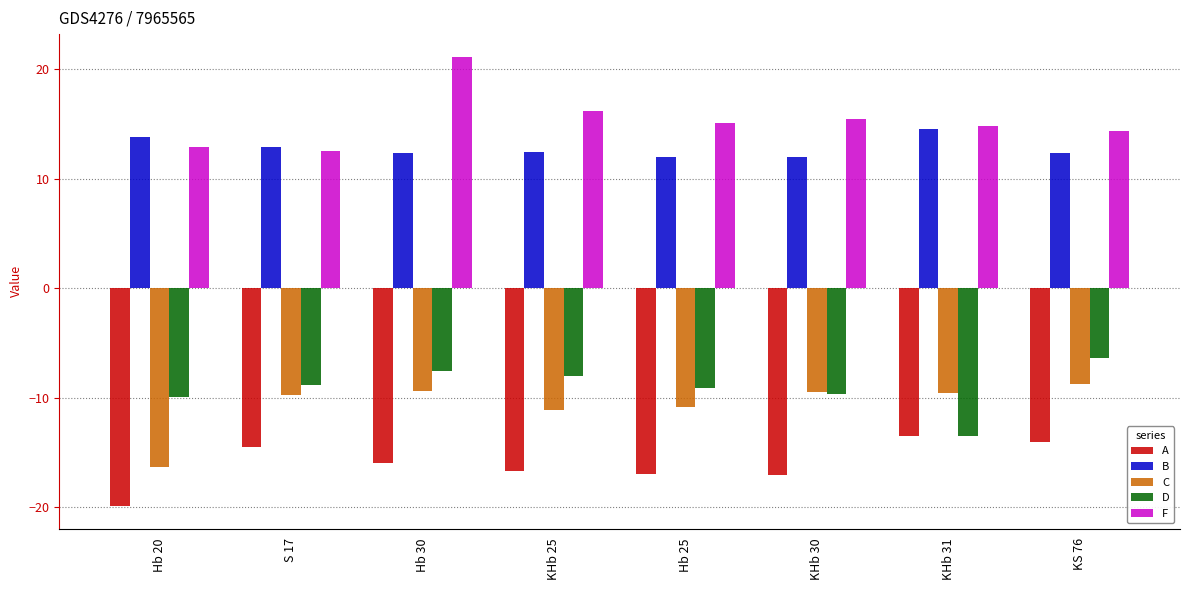

List the series in order of their peak value, lowest first.

A, C, D, B, F